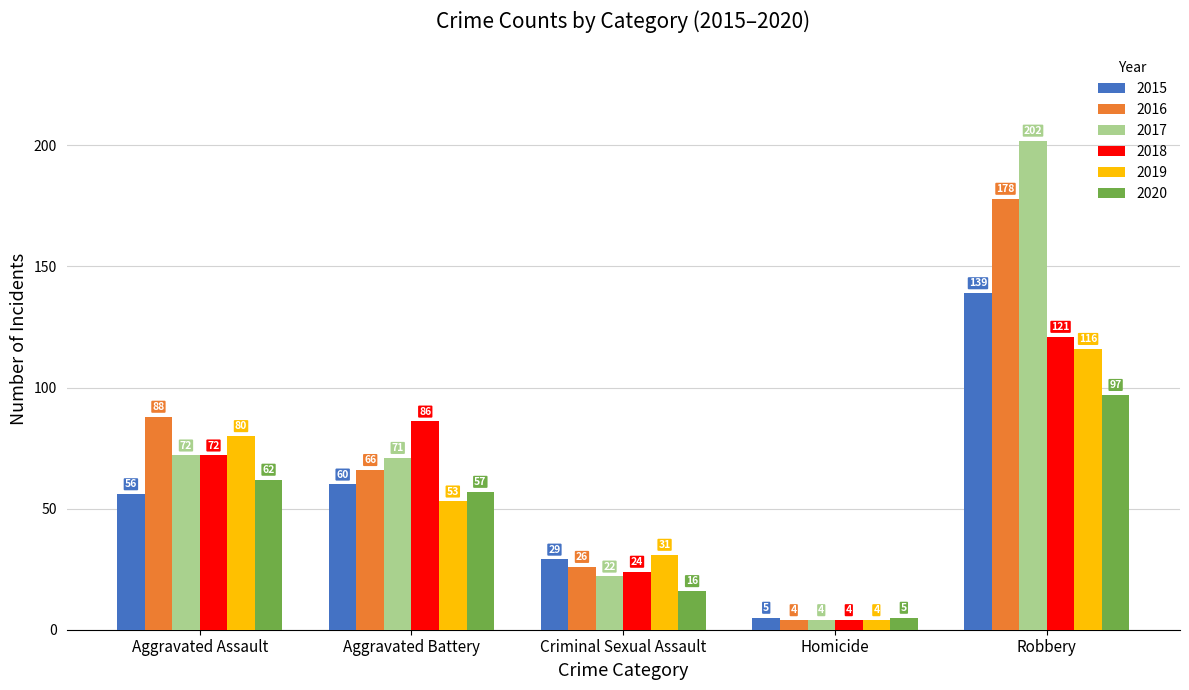

Which series has the largest range (max minus min)?

2017